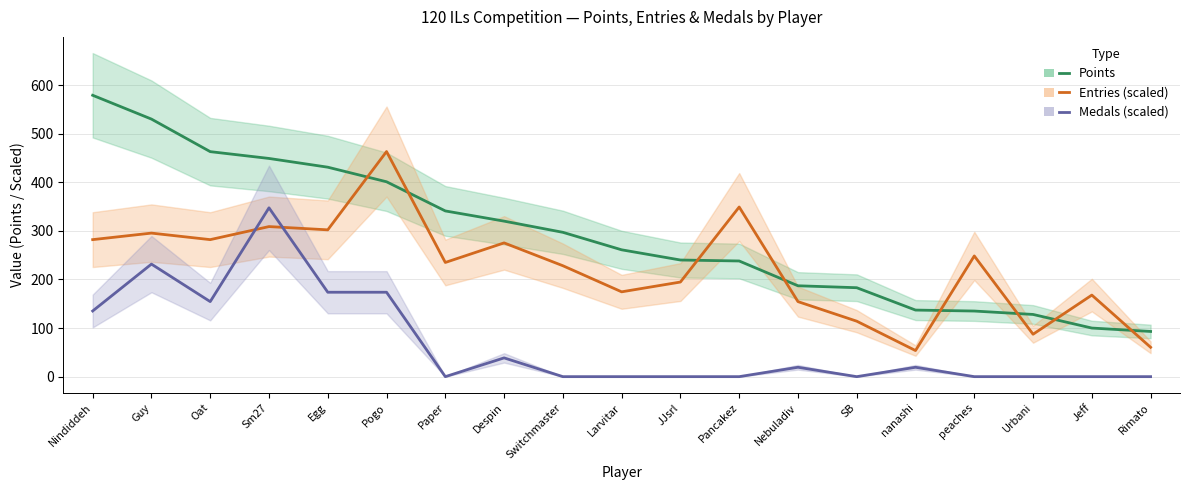

After their last crossing, which series has the higher values: Entries (scaled) or Points?

Points